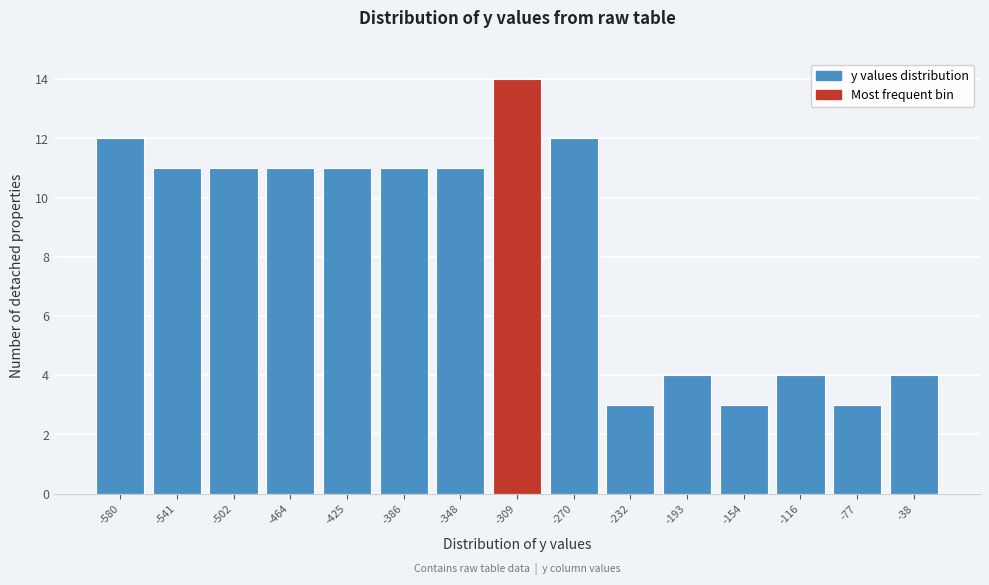

Reading left to right, transcribe all the data shown in this chart.

12	11	11	11	11	11	11	14	12	3	4	3	4	3	4